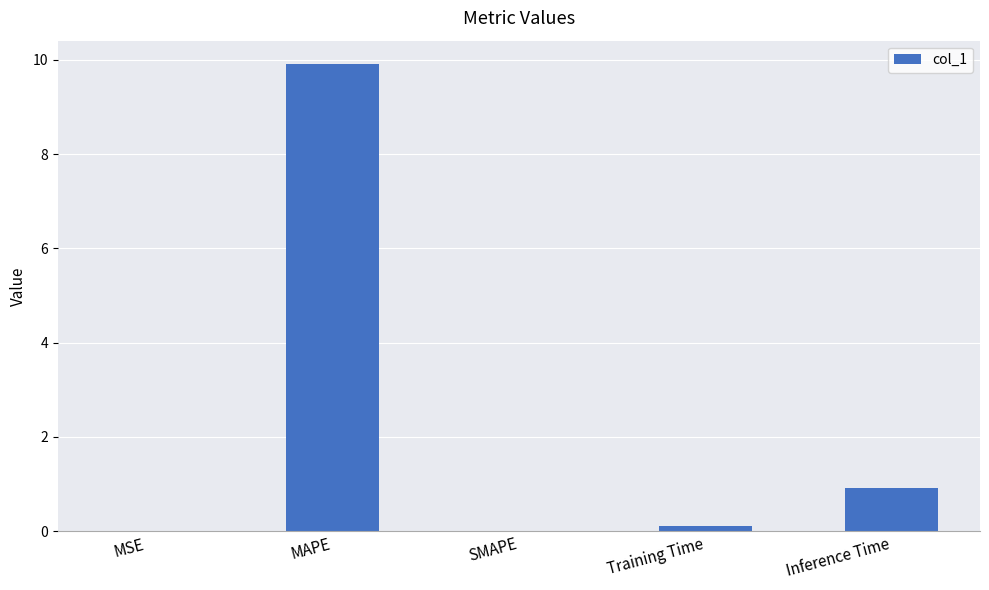

What is the change in value from MAPE to Inference Time?

-9.0